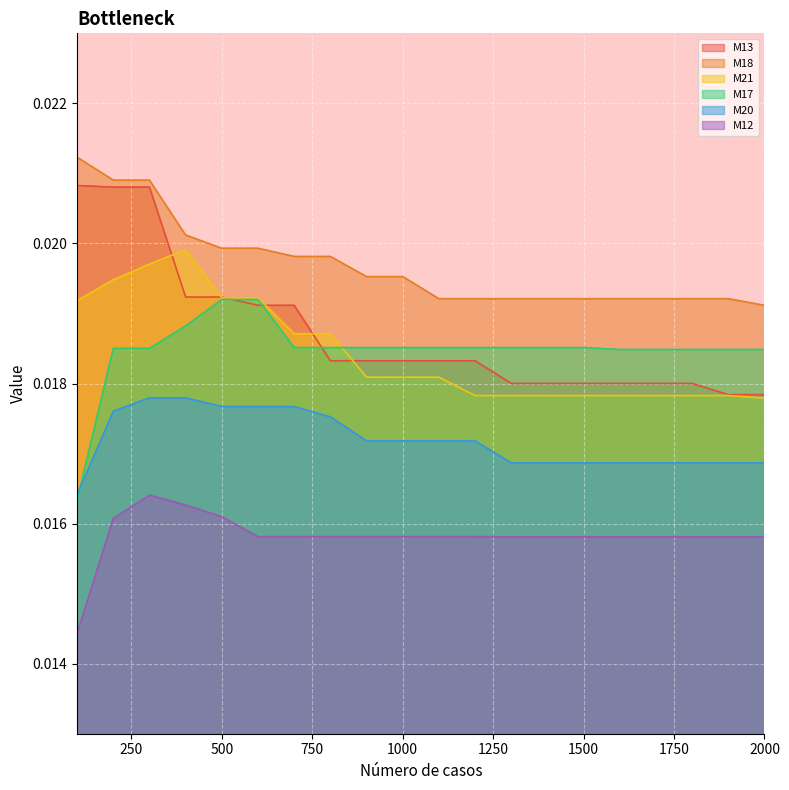

Which series has the widest spread of values?

M13